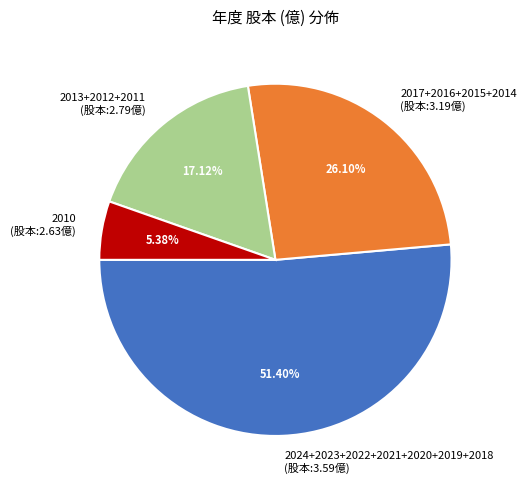

Is the sum of 2010 (股本:2.63億) and 2013+2012+2011 (股本:2.79億) greater than half?

No